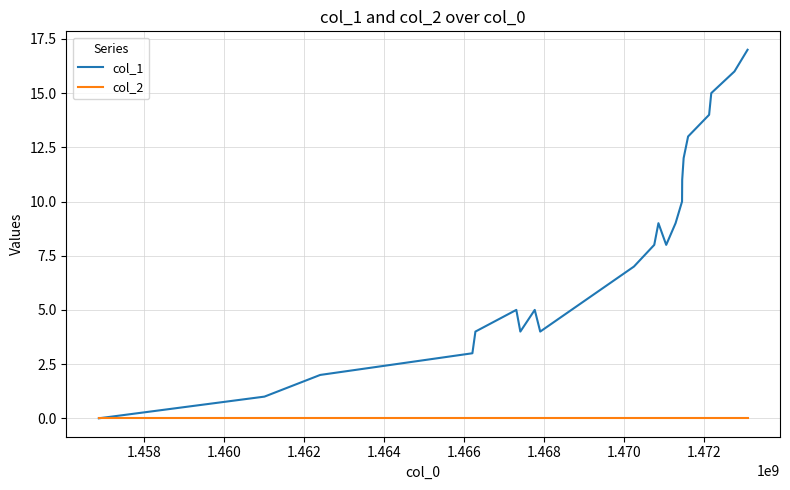

List the series in order of their peak value, highest first.

col_1, col_2